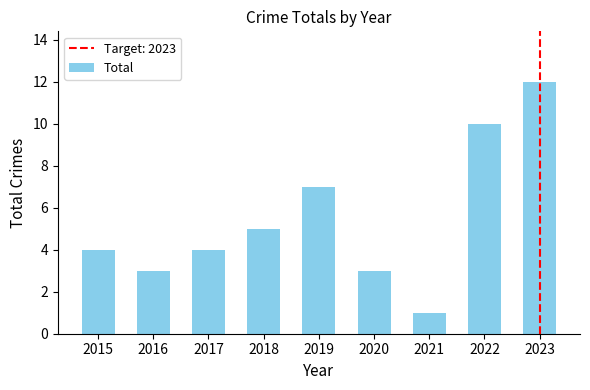

What is the minimum value shown in the chart?

1